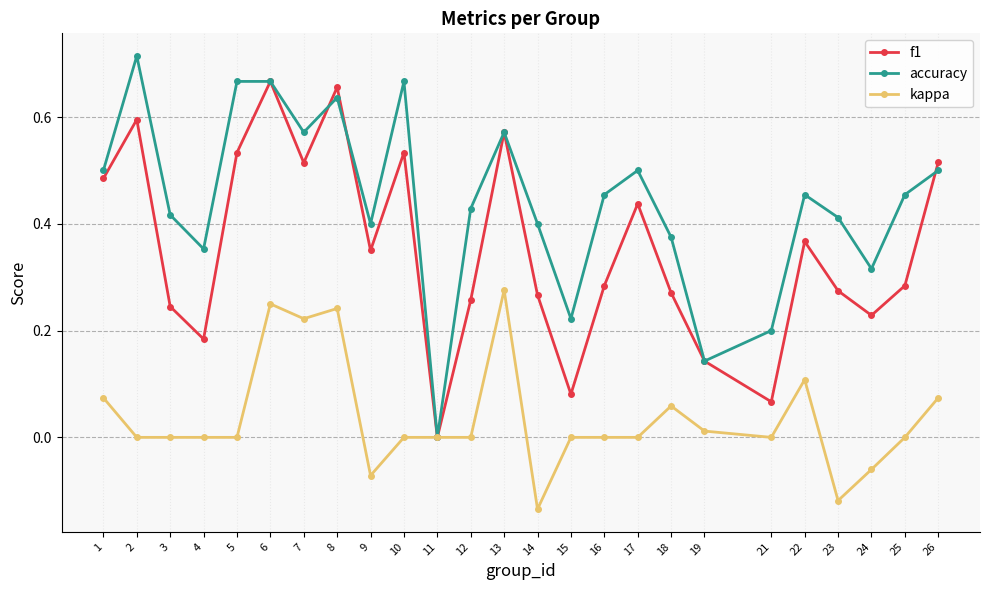

Which series has the largest total across all categories?

accuracy